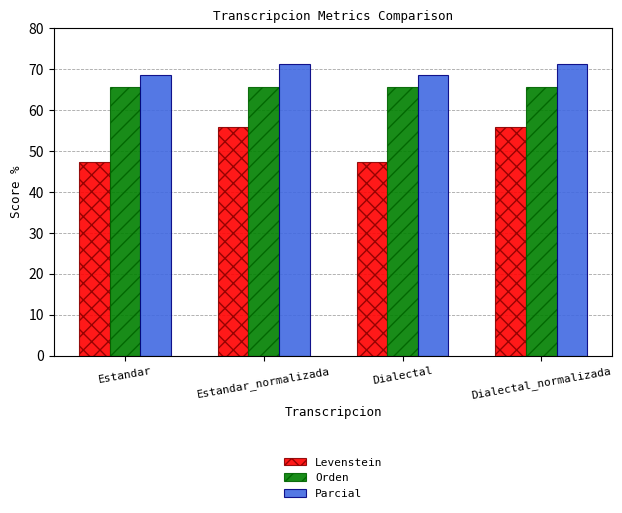

Reading left to right, extract all data points from this chart.

Levenstein: Estandar=47.4	Estandar_normalizada=55.9	Dialectal=47.4	Dialectal_normalizada=55.9
Orden: Estandar=65.5	Estandar_normalizada=65.5	Dialectal=65.5	Dialectal_normalizada=65.5
Parcial: Estandar=68.5	Estandar_normalizada=71.2	Dialectal=68.5	Dialectal_normalizada=71.2